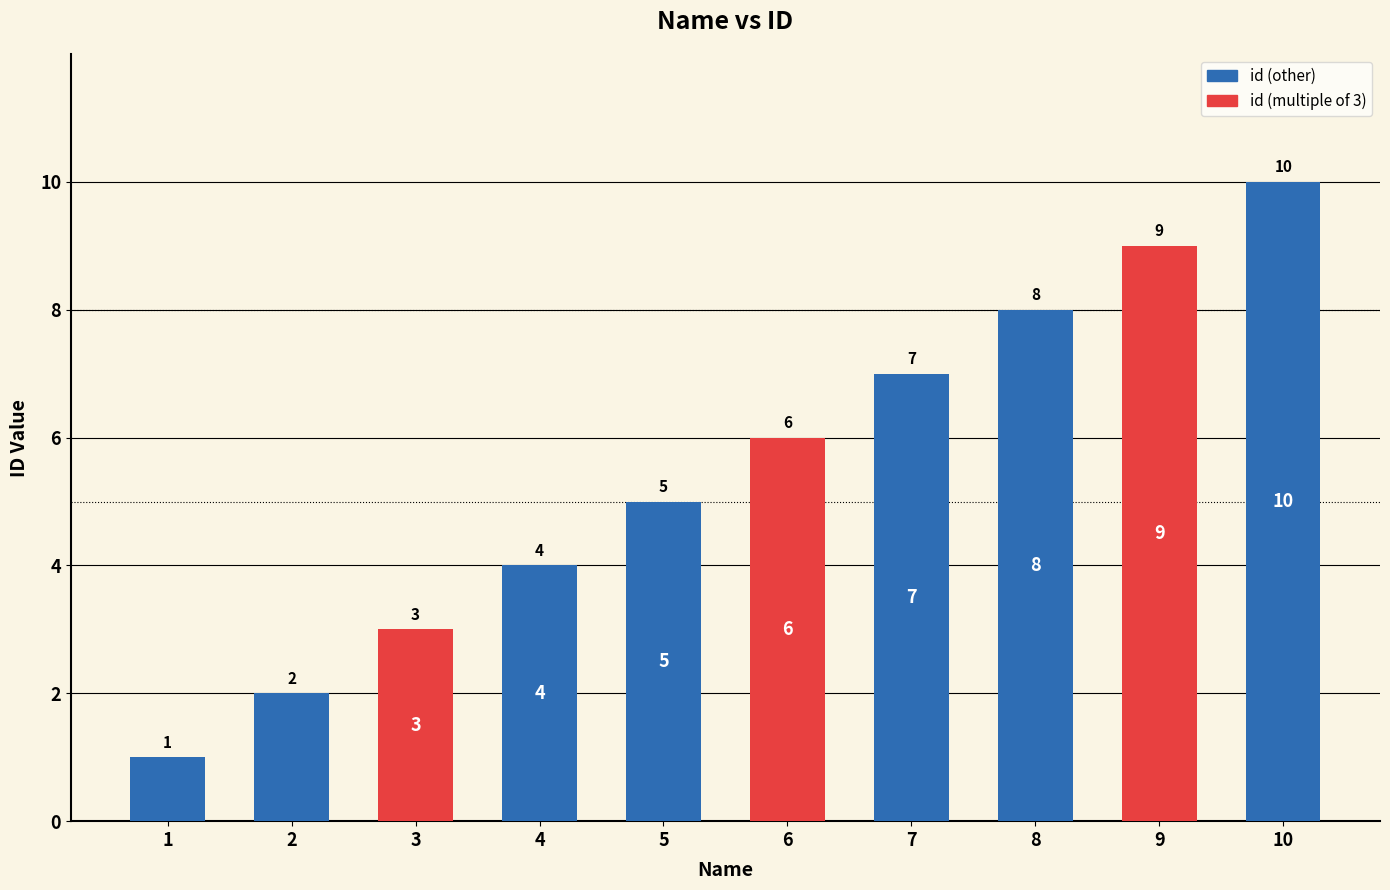

Does the chart contain any negative values?

No